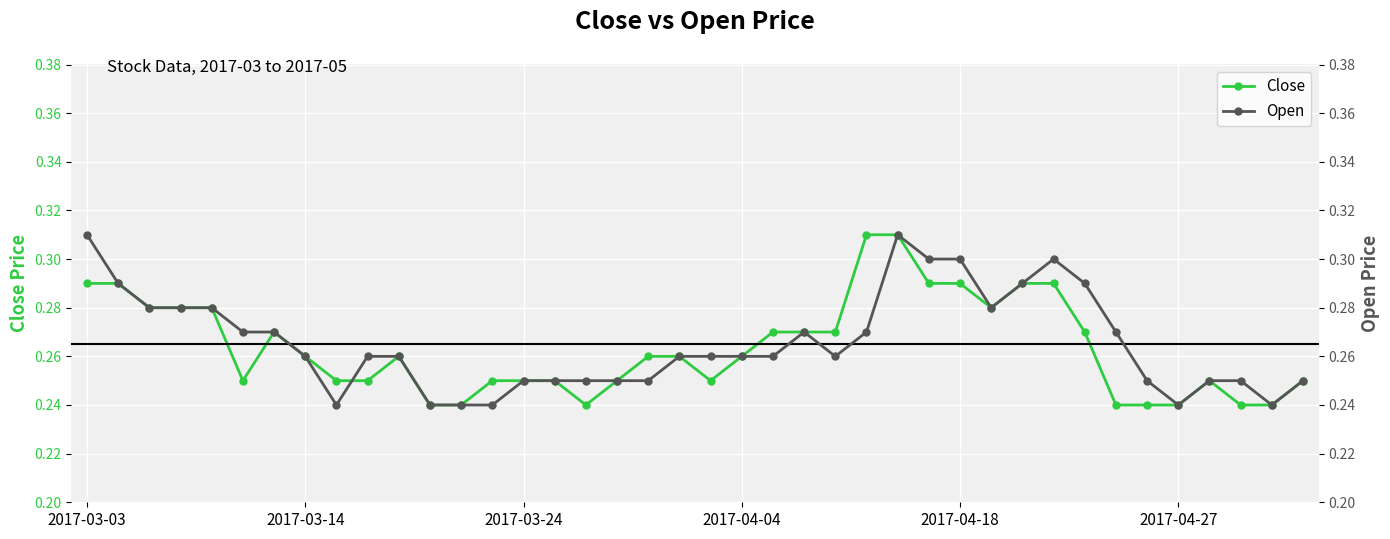

What is the value of the Close point at the 31st from the left?

0.3